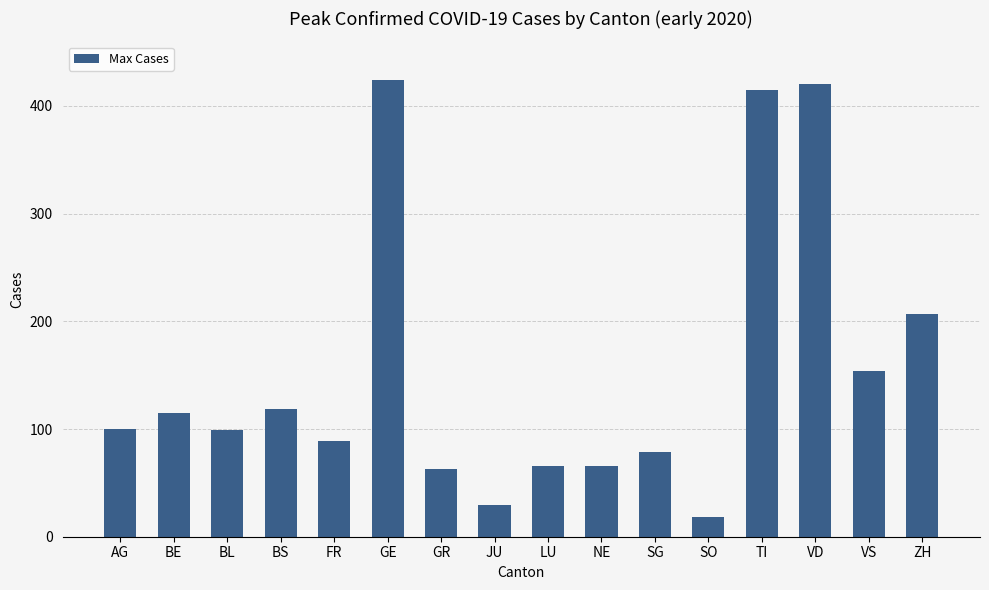

How many data points are less than 100?

8